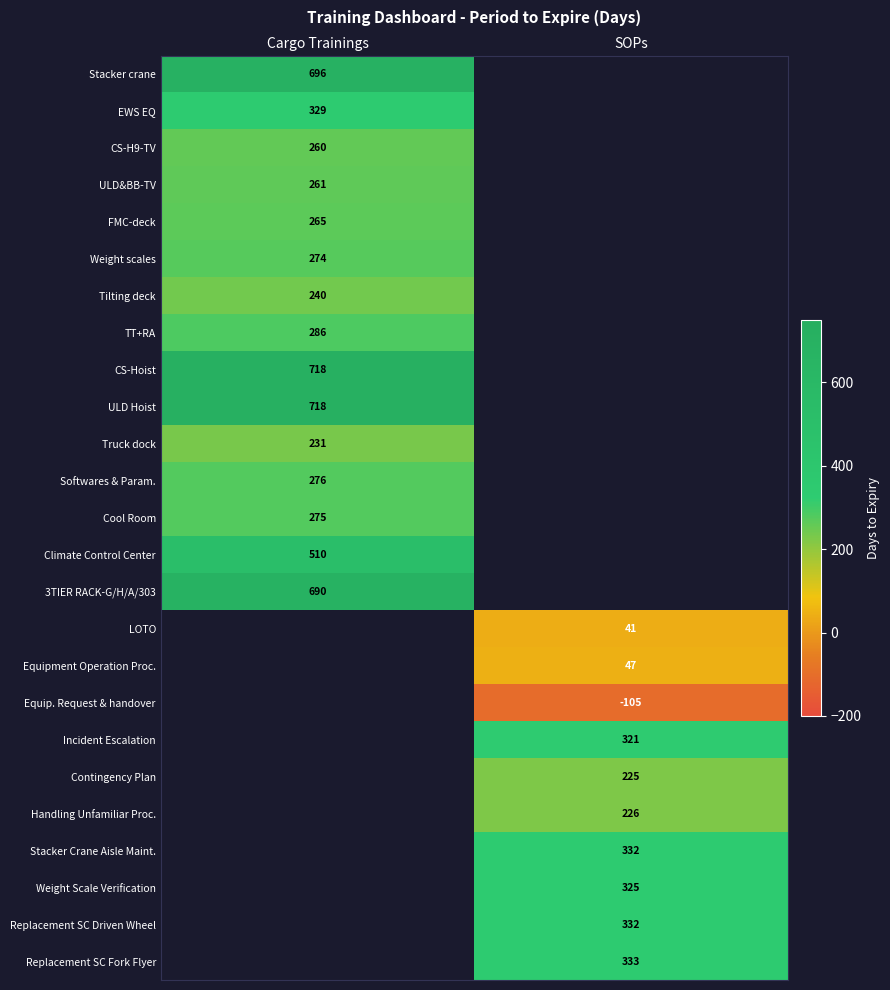

How many categories are shown in the chart?

2